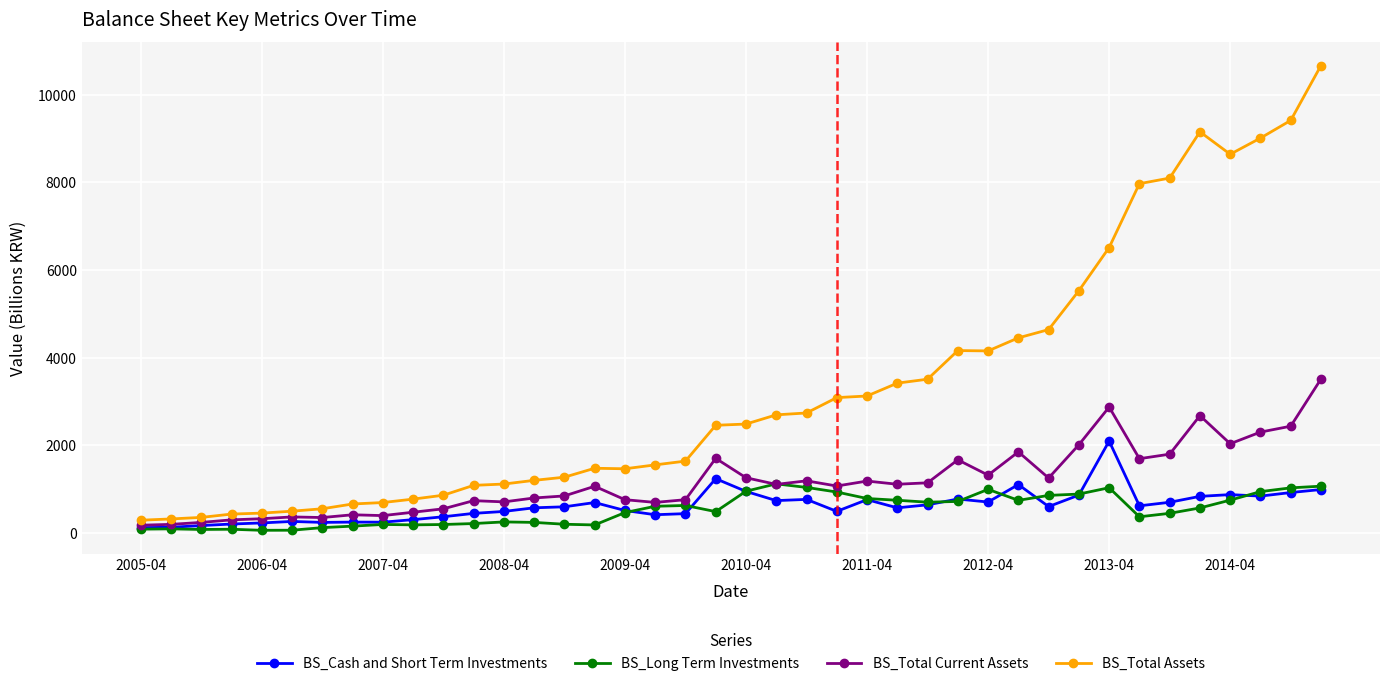

Rank the series by their maximum value, from lowest to highest.

BS_Long Term Investments, BS_Cash and Short Term Investments, BS_Total Current Assets, BS_Total Assets